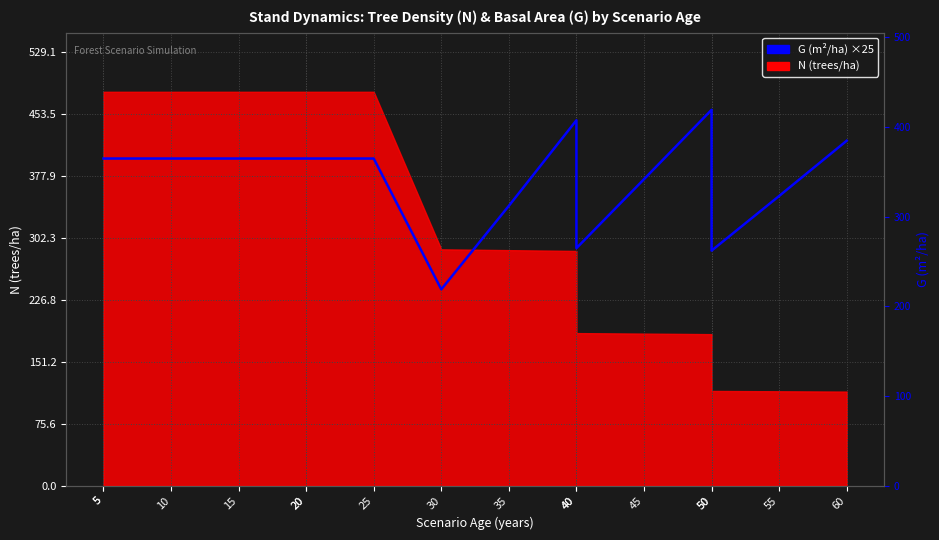

What is the ratio of the value at 45 to the value at 50?

1.3